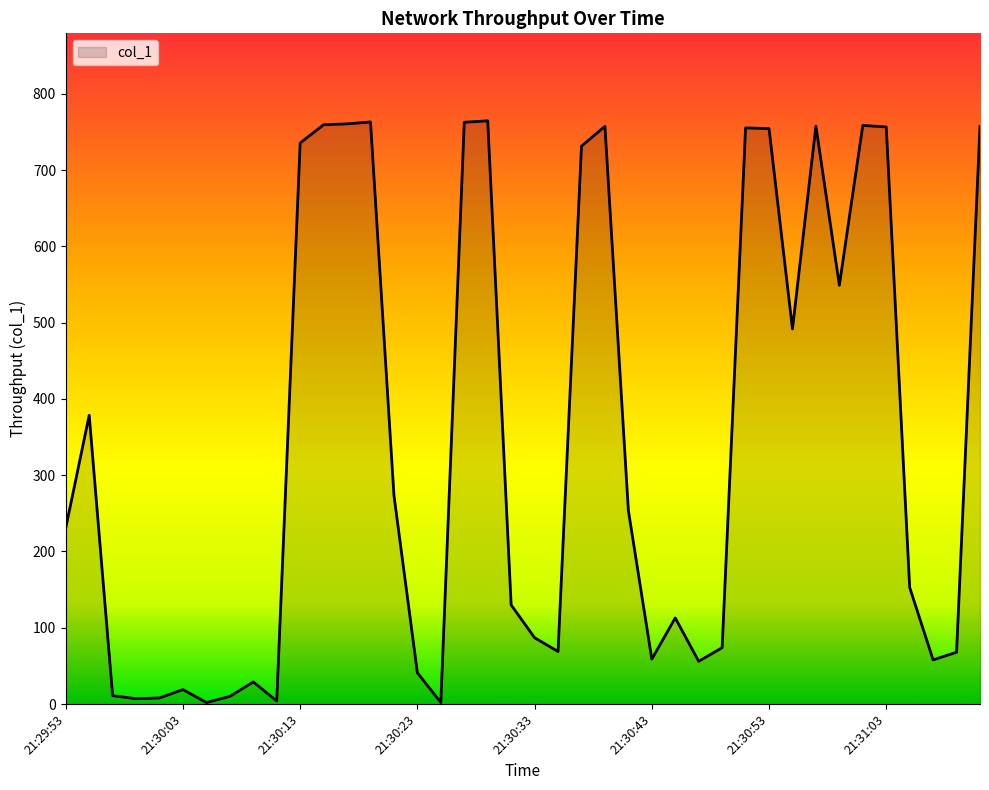

What is the difference between the maximum and minimum values?

762.5